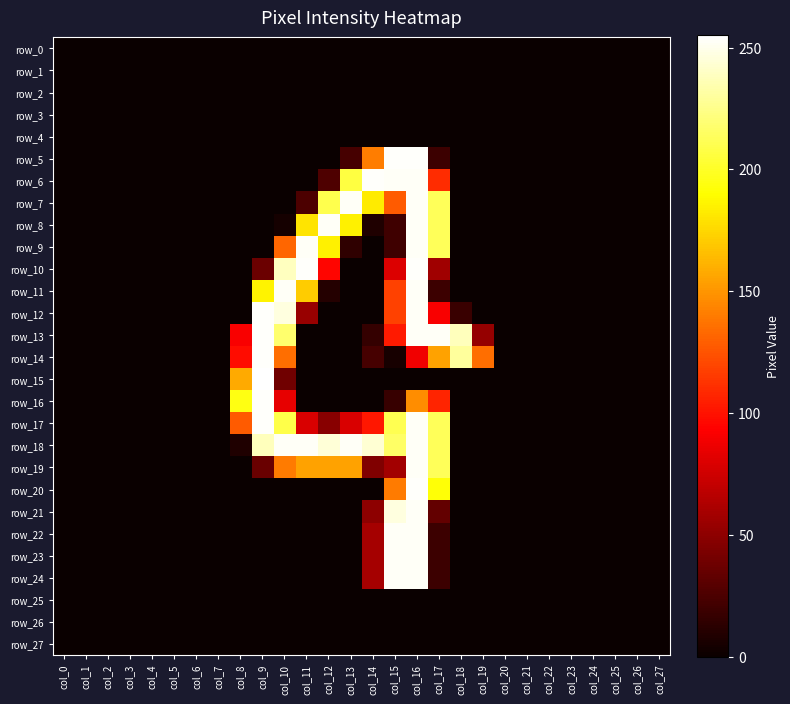

What is the difference between the maximum and minimum values in the row_22 series?

253